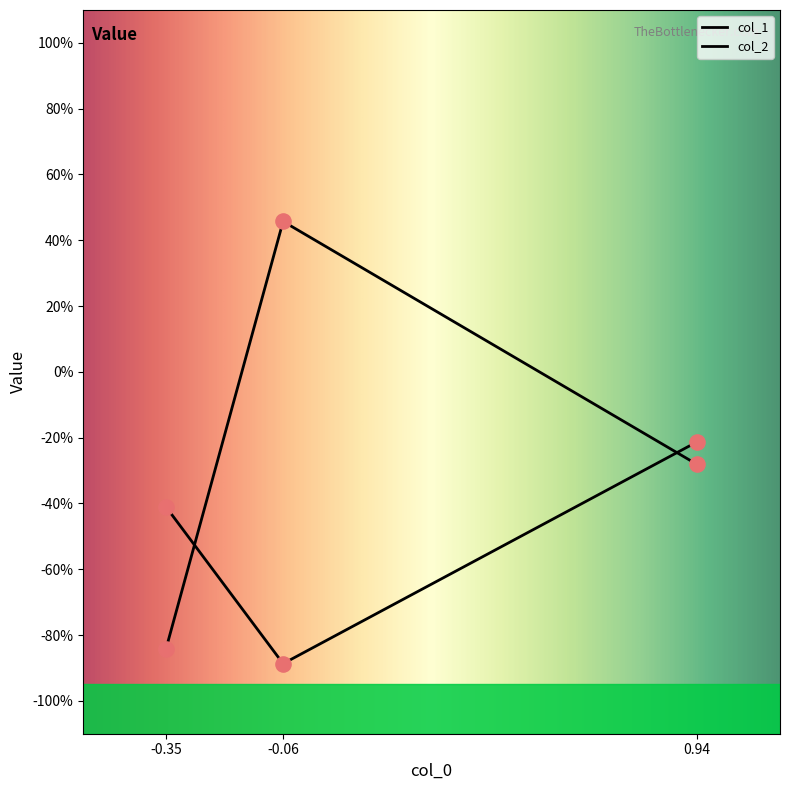

Is this an area chart (filled region under the line)?

No